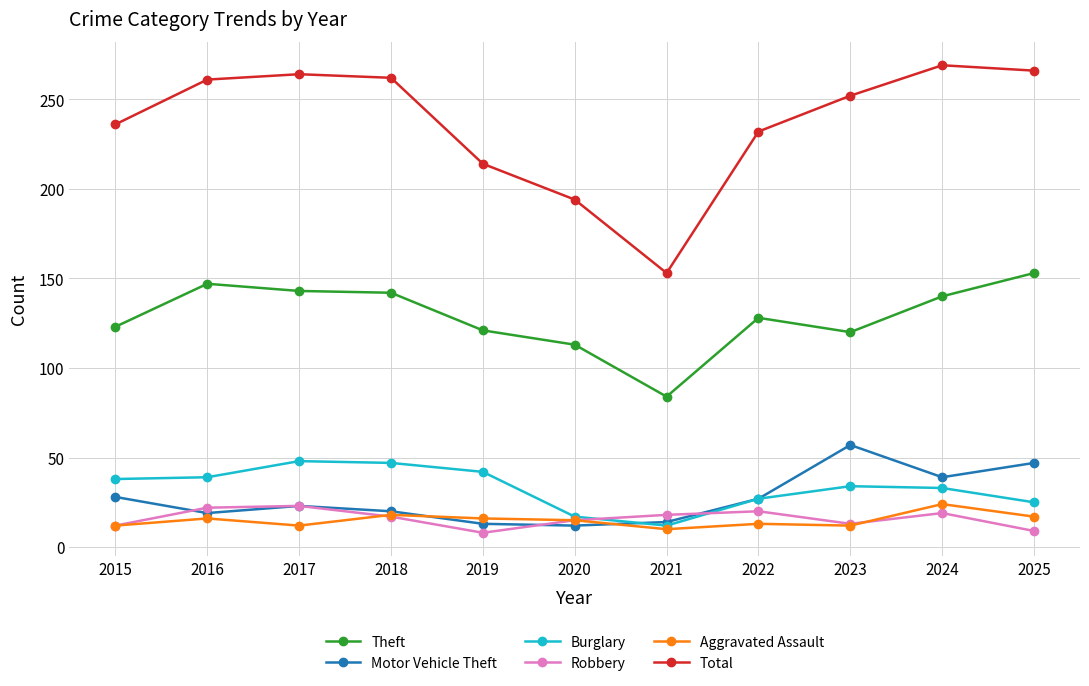

What is the difference between the maximum and second lowest values in the Robbery series?

14